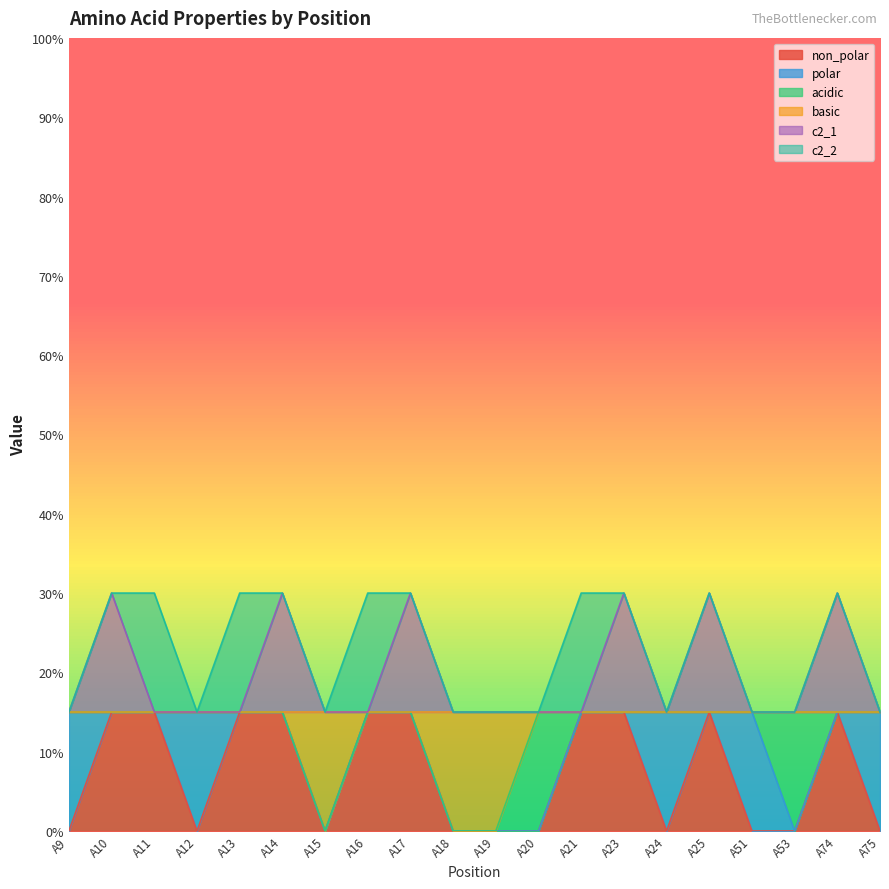

What is the maximum value for basic?

0.1